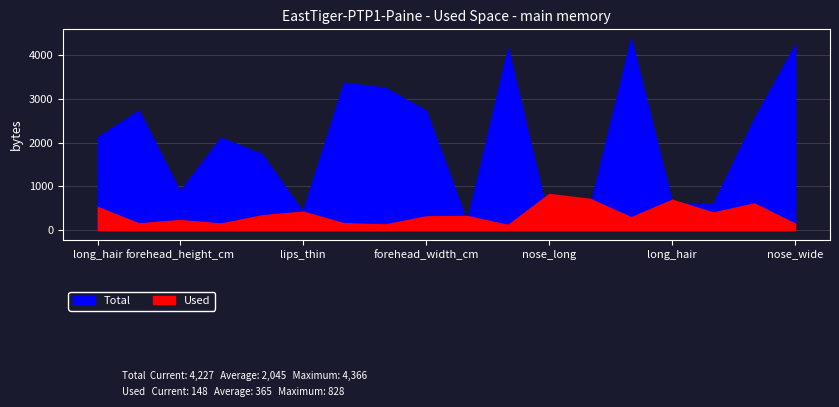

Which series has the largest total across all categories?

Total